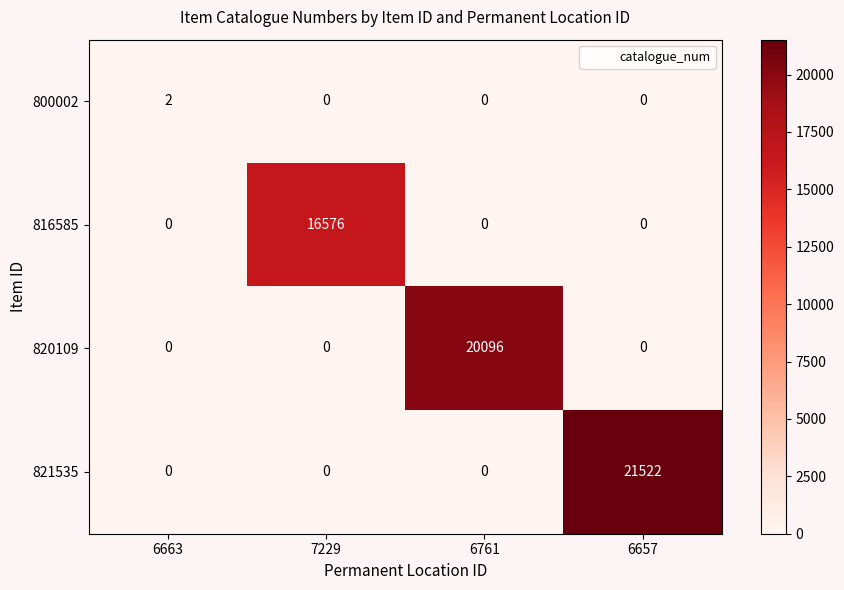

Is it true that 821535 equals 7188 at 6657?

False